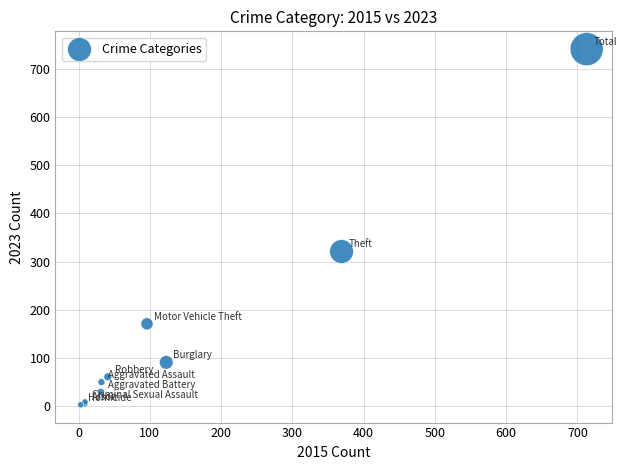

What Y value in the scatter plot is closest to 372?

321